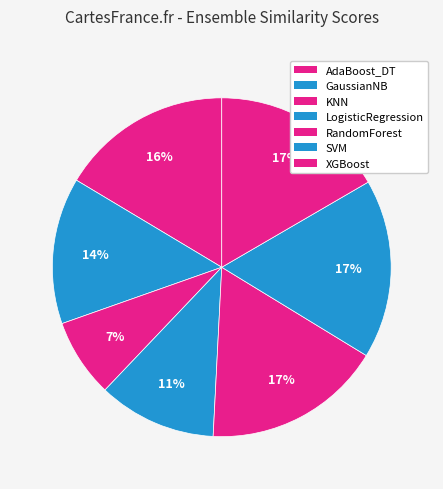

Count the number of slices in the pie.

7